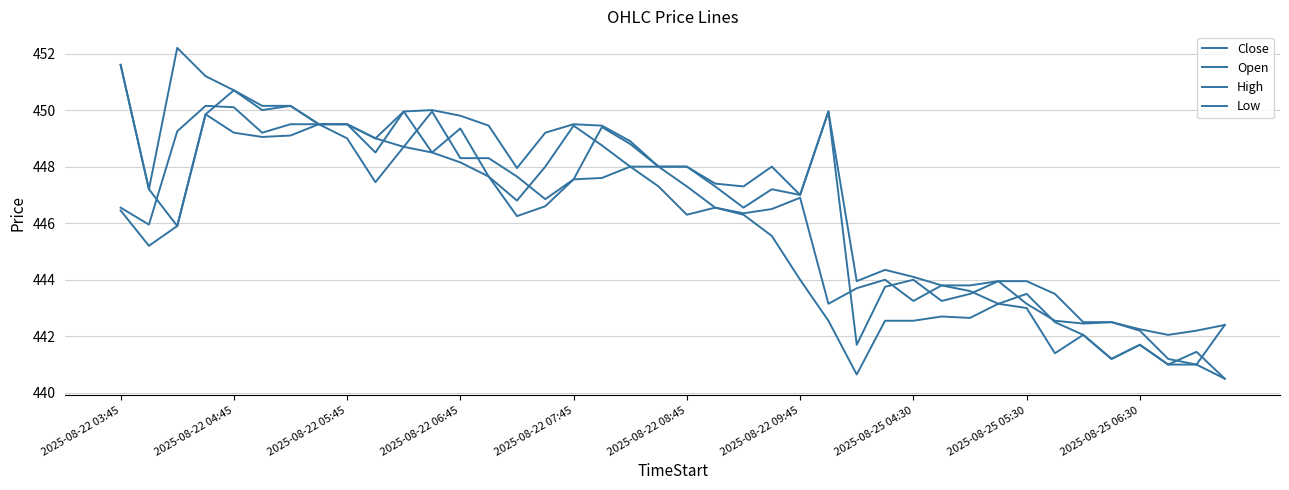

Does the chart display data point markers on the line(s)?

No